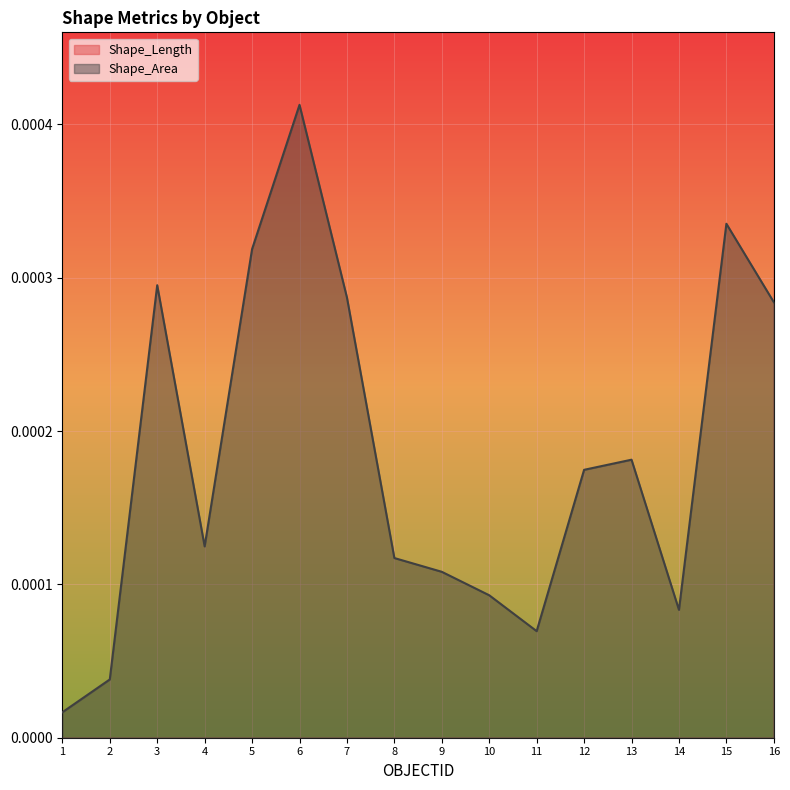

How many interior local valleys does the Shape_Area series have?

3